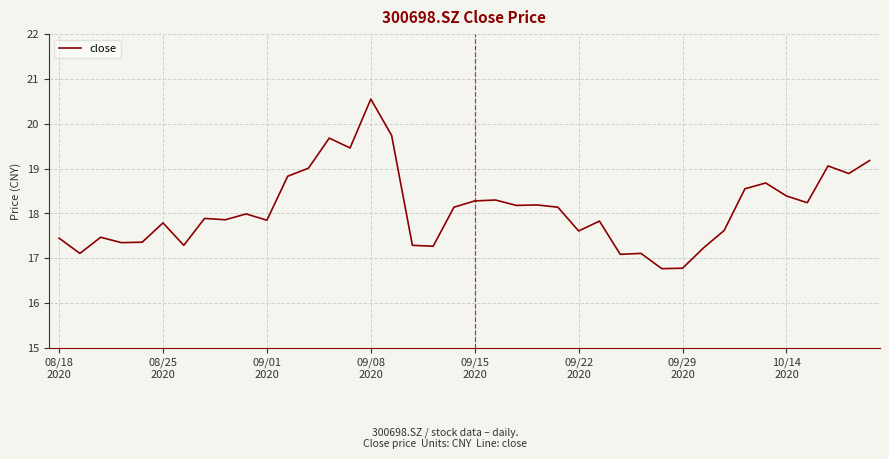

What is the greatest value displayed?

20.6